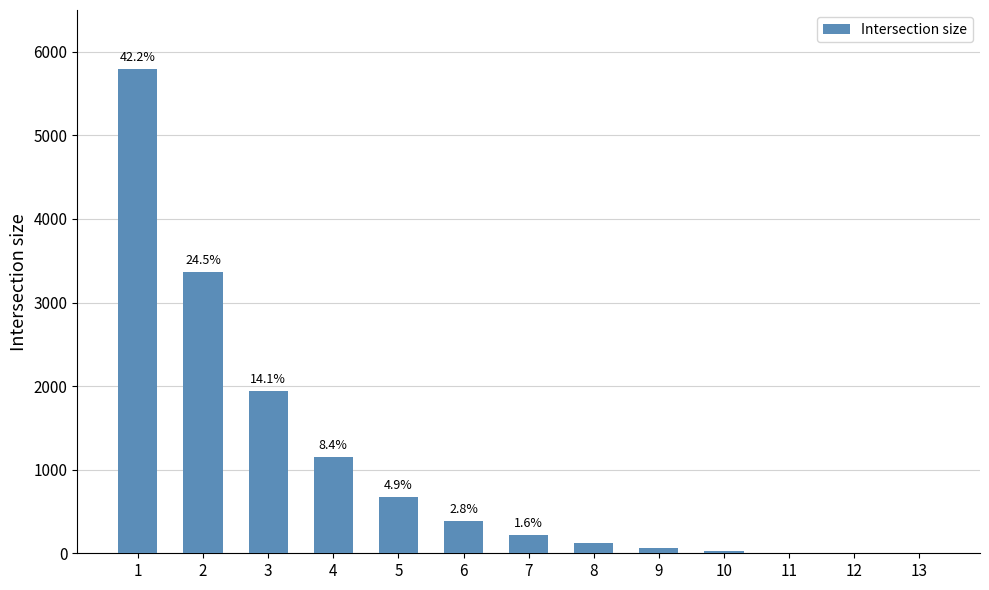

Reading left to right, transcribe all the data shown in this chart.

1=5790	2=3364	3=1936	4=1148	5=669	6=387	7=222	8=120	9=63	10=22	11=6	12=1	13=0